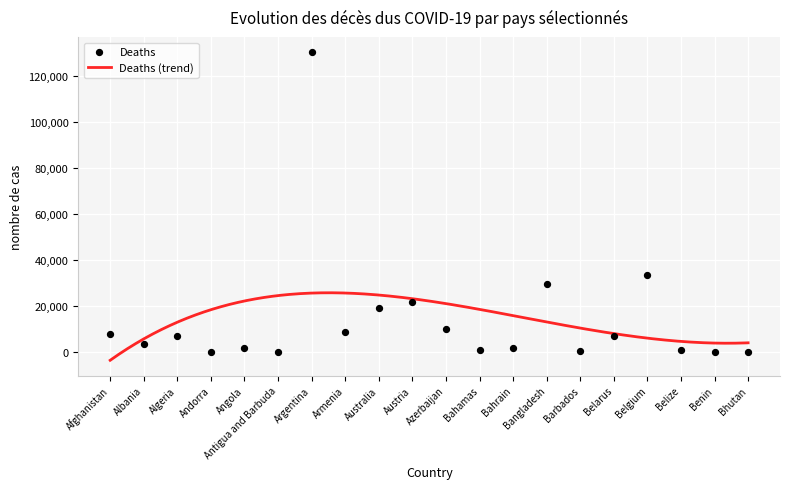

Between Armenia and Belarus, which is larger?

Armenia